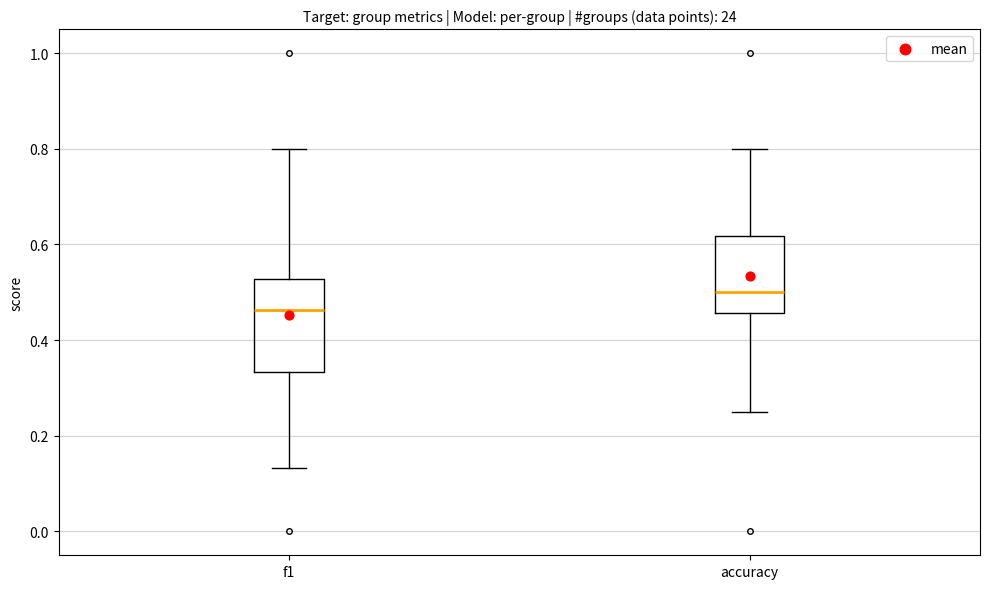

Reading left to right, read every box against the y-axis: the position of its median line, the range the box covers, and the ends of its whiskers. The values are not printed on the chart, so give them approximately, as read against the axis.

f1: median 0.46, box 0.34 to 0.52, whiskers 0.14 to 0.80
accuracy: median 0.50, box 0.46 to 0.62, whiskers 0.26 to 0.80